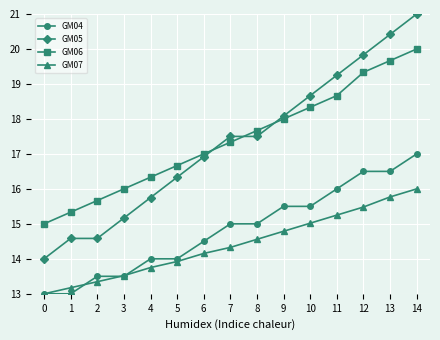

Rank the categories by GM07 value from highest to lowest.

14, 13, 12, 11, 10, 9, 8, 7, 6, 5, 4, 3, 2, 1, 0